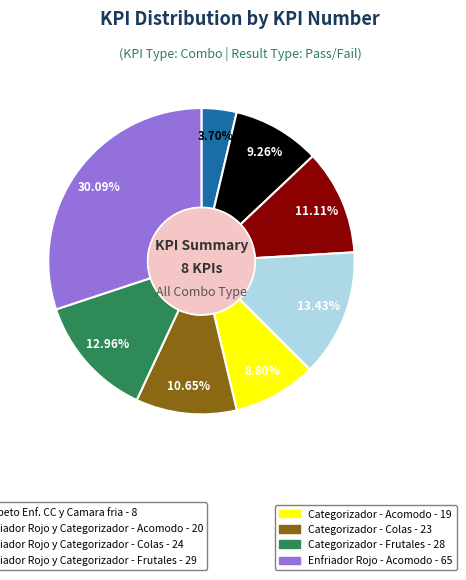

How many slices are in this pie chart?

8